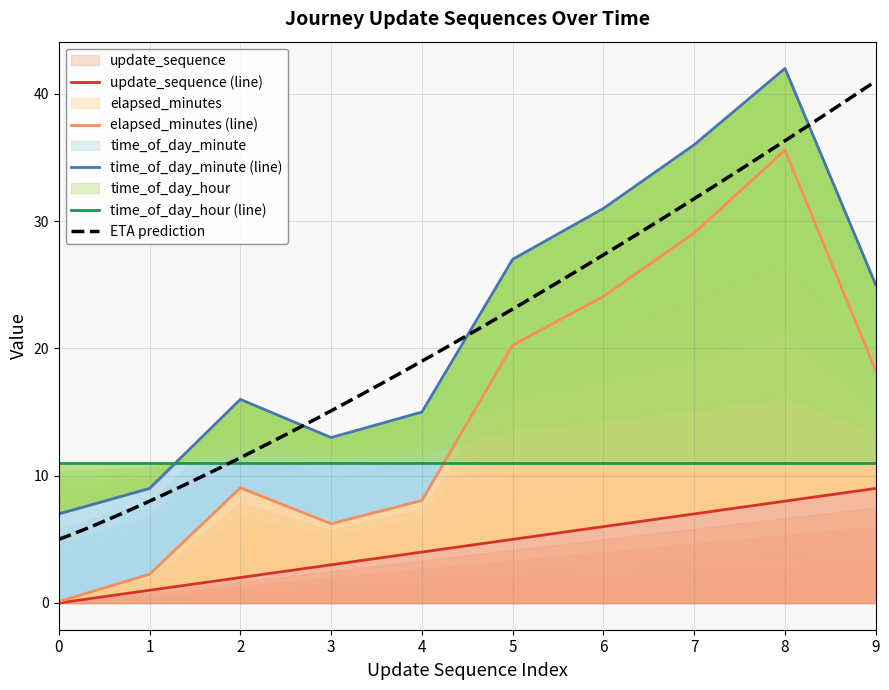

Does the chart have visible grid lines?

Yes